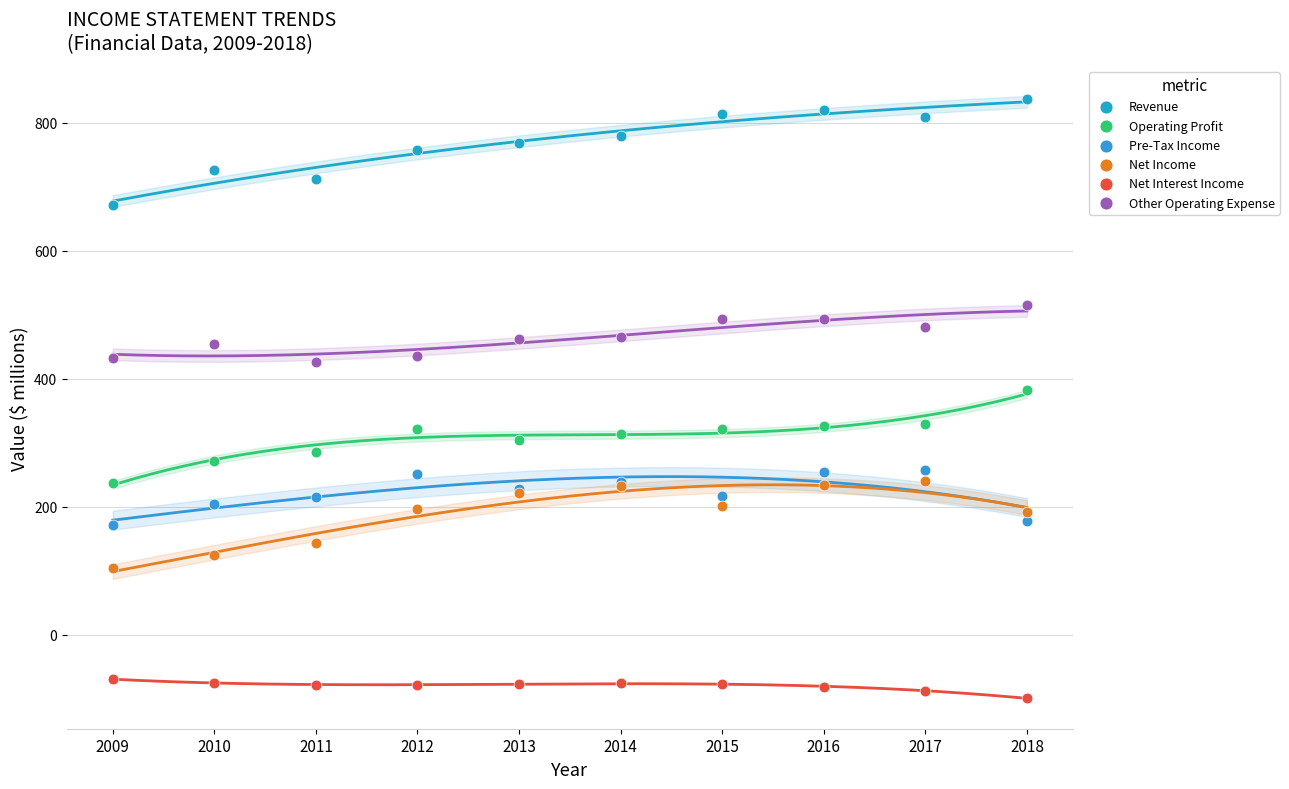

Which series has the widest spread of Y values?

Revenue